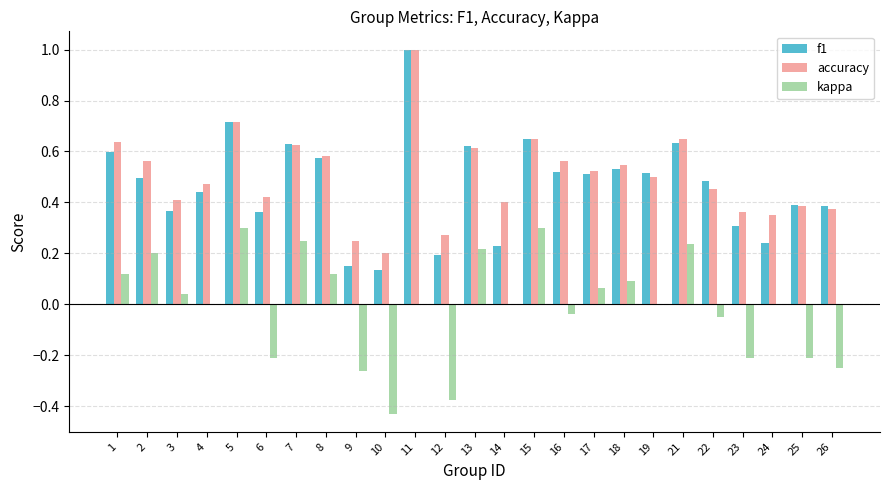

Which series changed the most between 12 and 22?

kappa